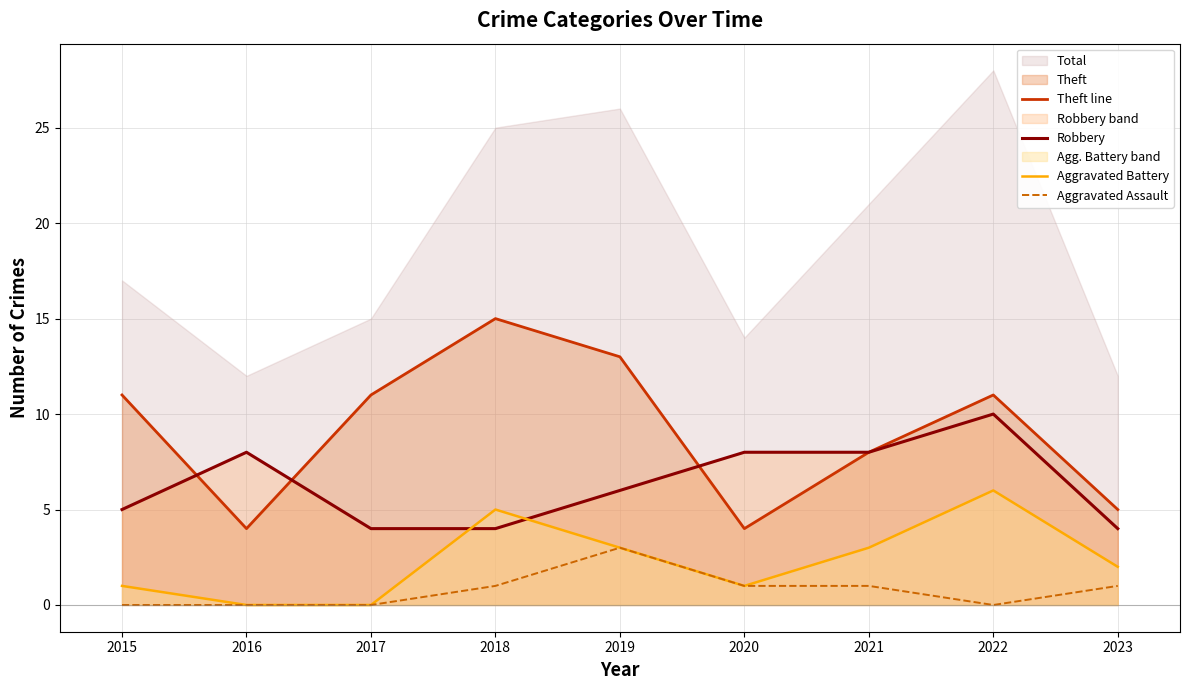

Which category has the highest value in the Theft line series?

2018